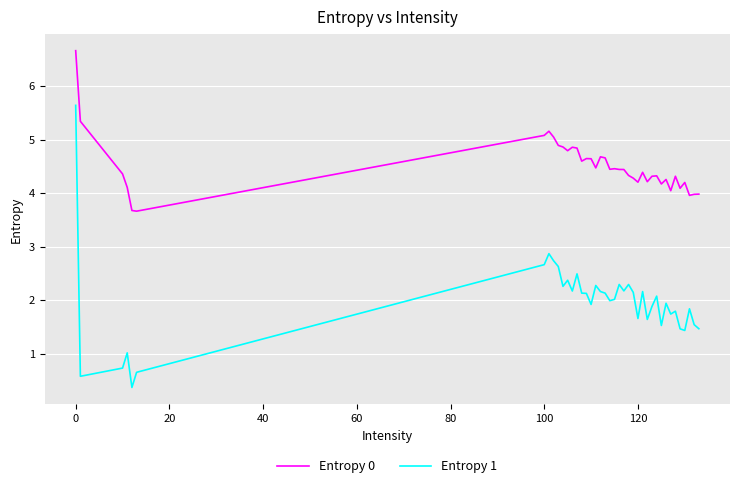

How many lines are shown in the chart?

2